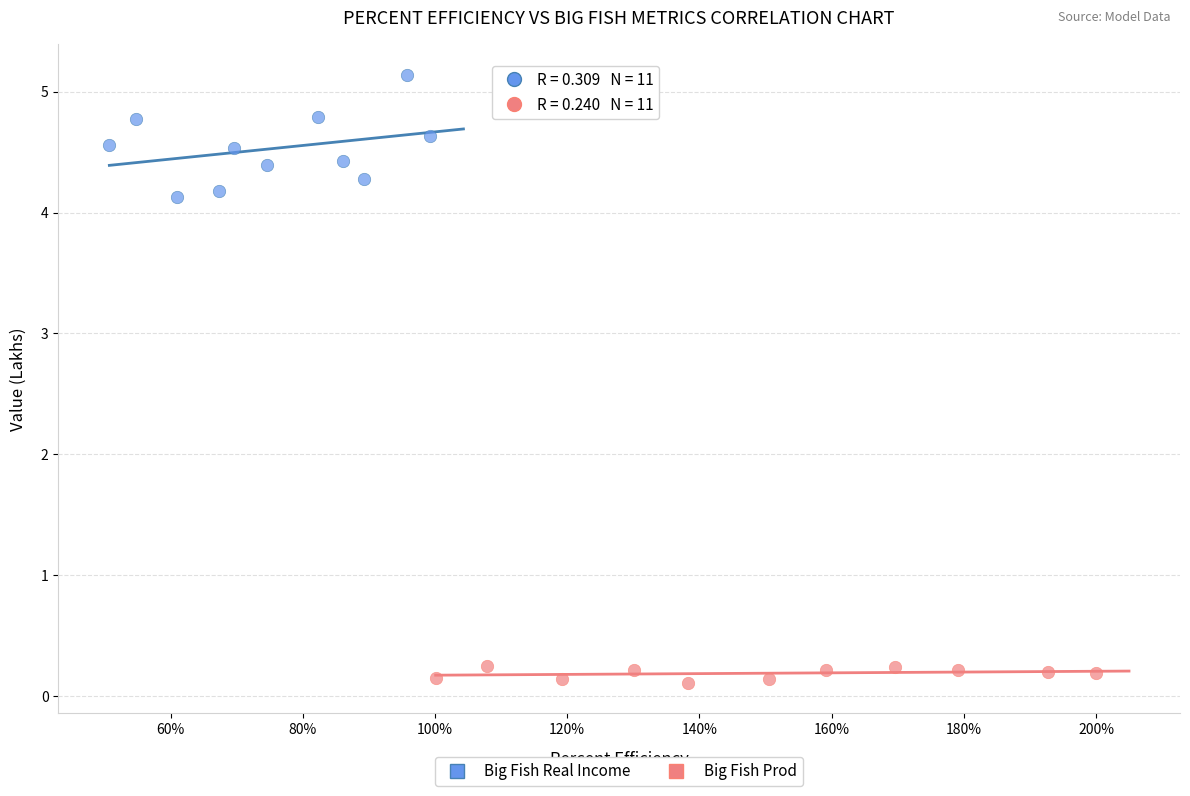

Which series has the widest spread of Y values?

Big Fish Real Income